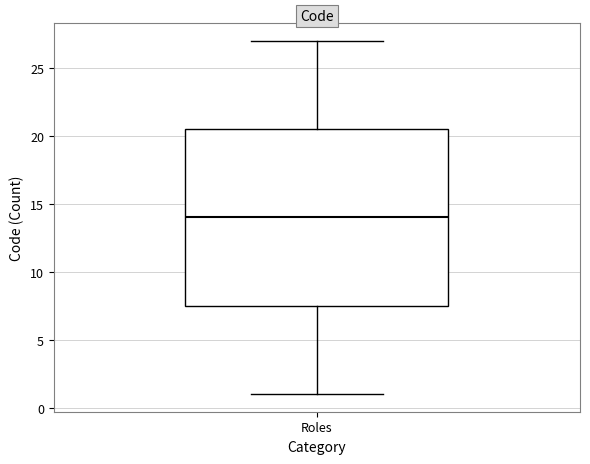

Where is the upper edge of the box for Roles on the y-axis? The values are not printed on the chart, so give them approximately, as read against the axis.

20.5